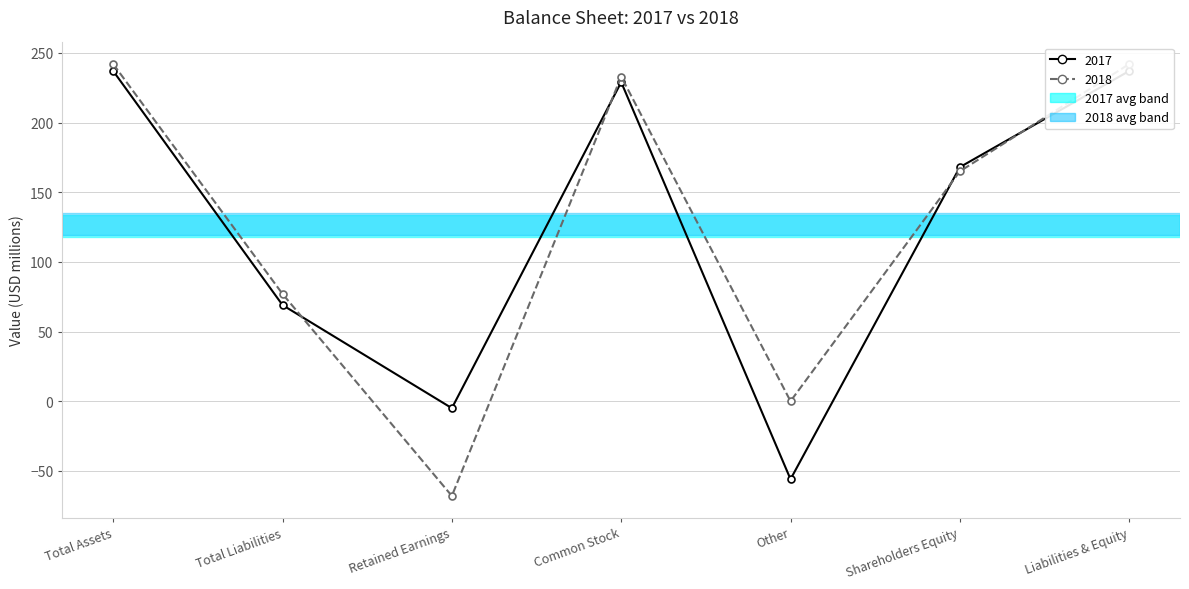

What is the minimum value for 2018?

-68